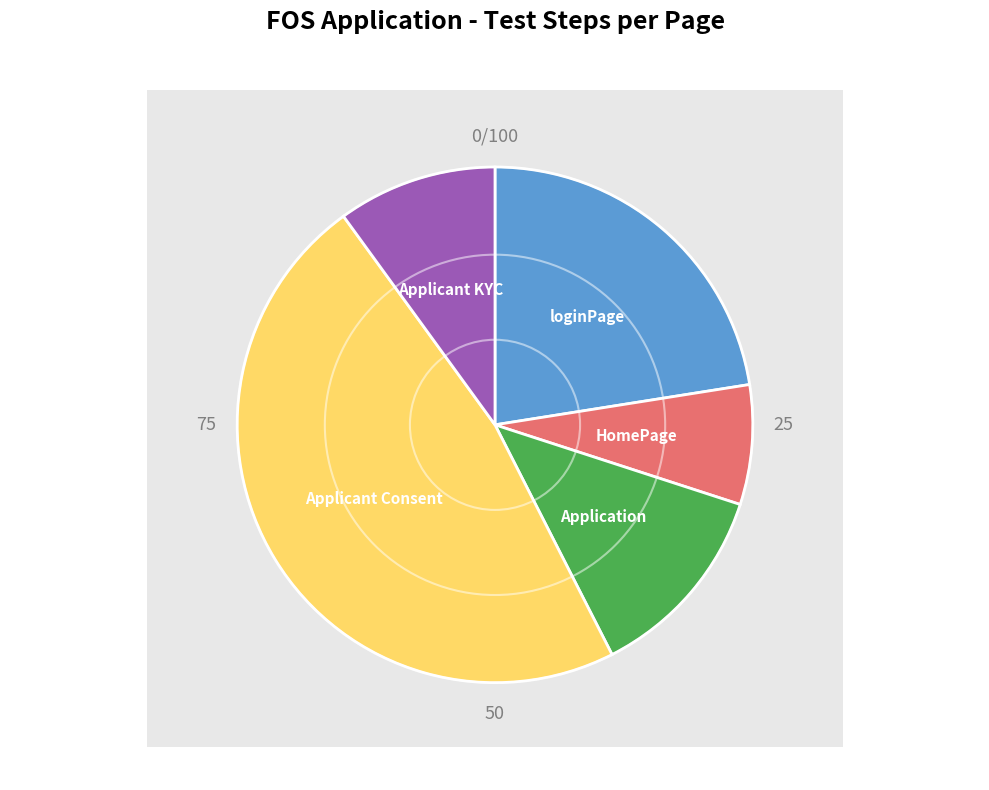

How many slices are in this pie chart?

5